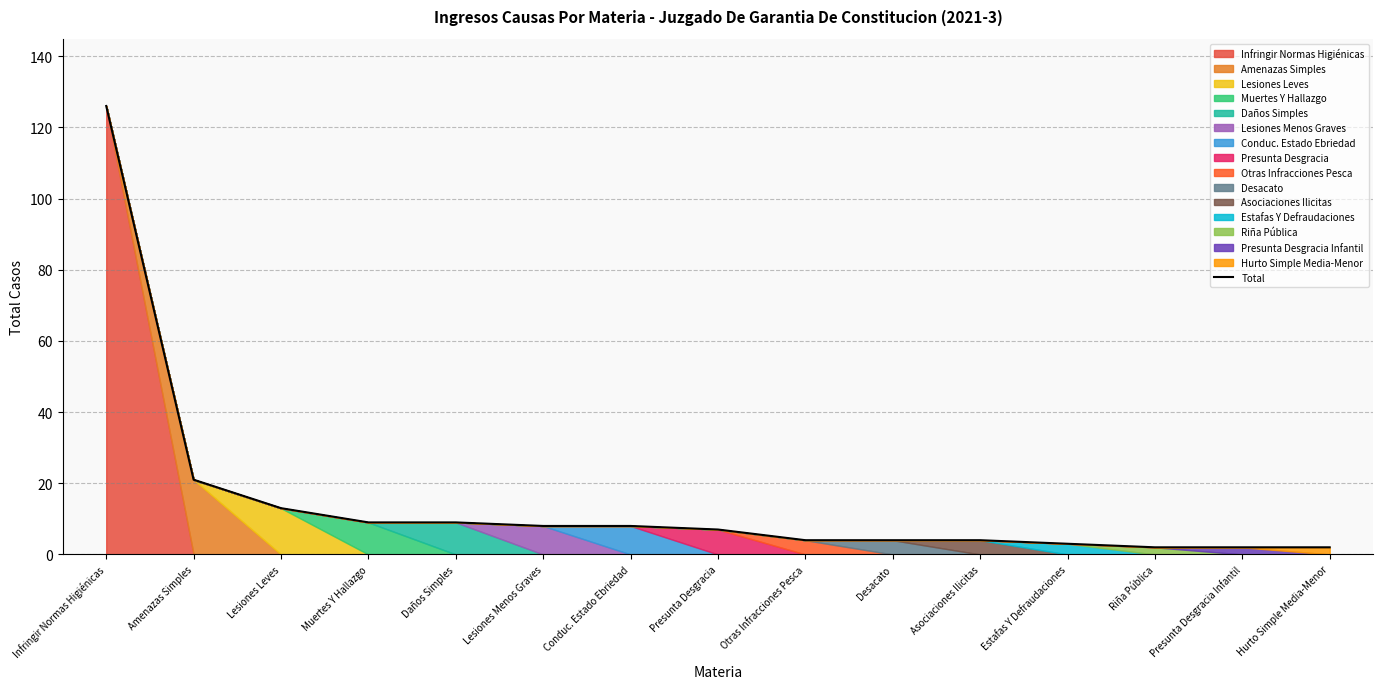

What is the label of the 3rd point from the right?

Riña Pública